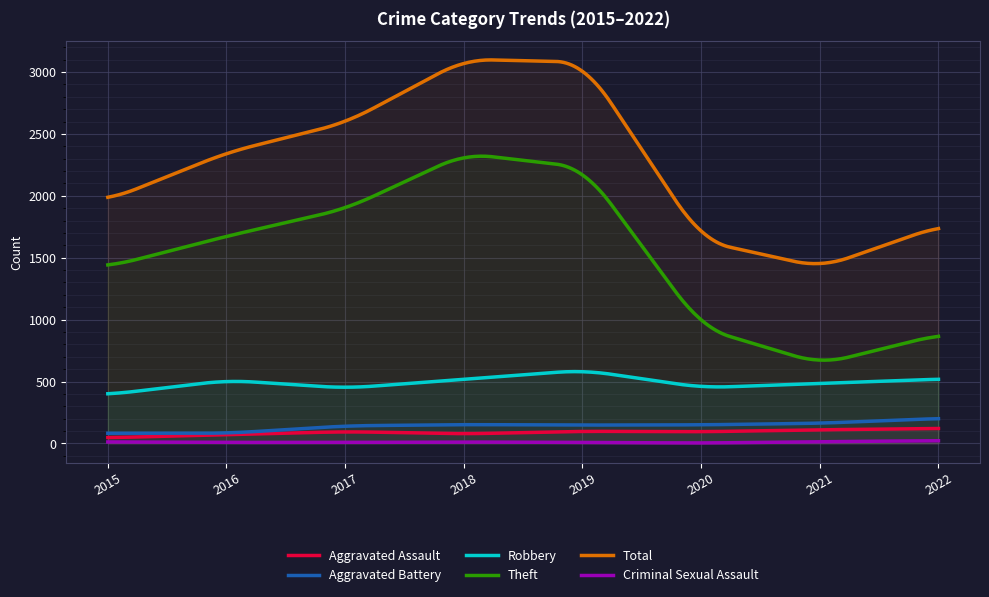

How many data points does each series have?

8